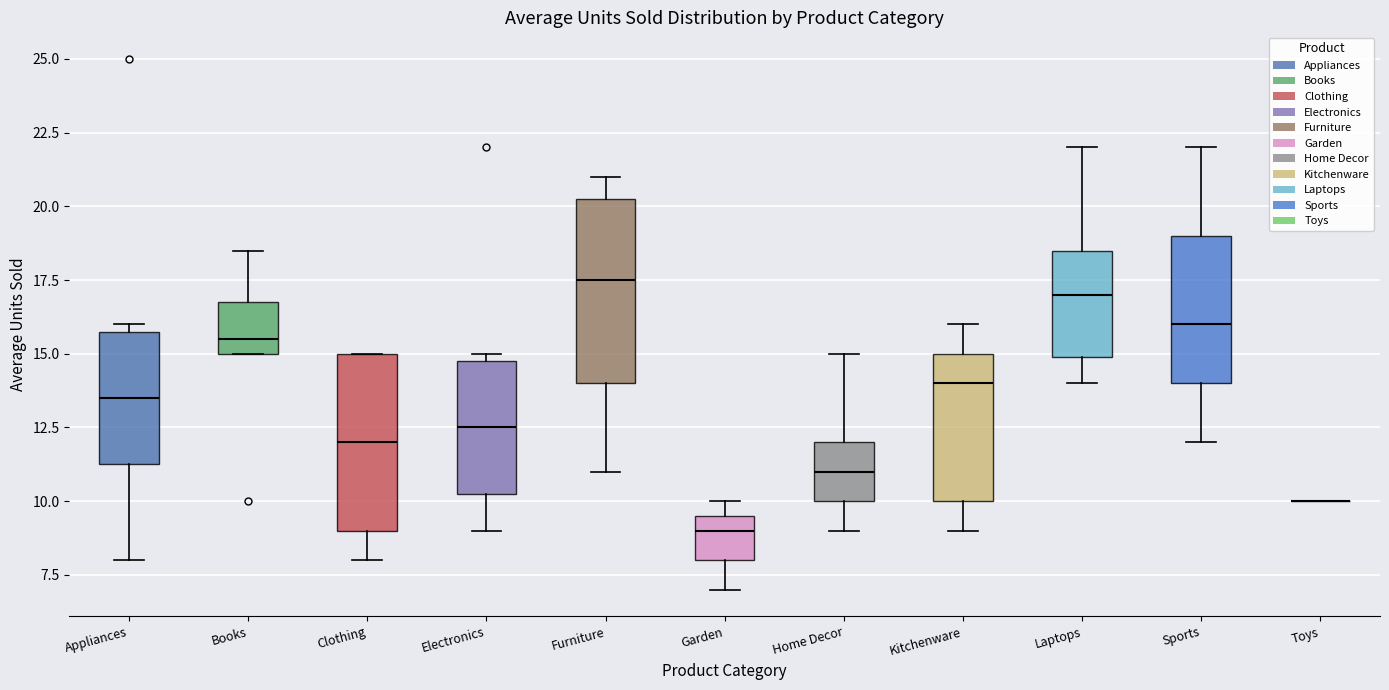

Where is the lower edge of the box for Furniture on the y-axis? The values are not printed on the chart, so give them approximately, as read against the axis.

14.0